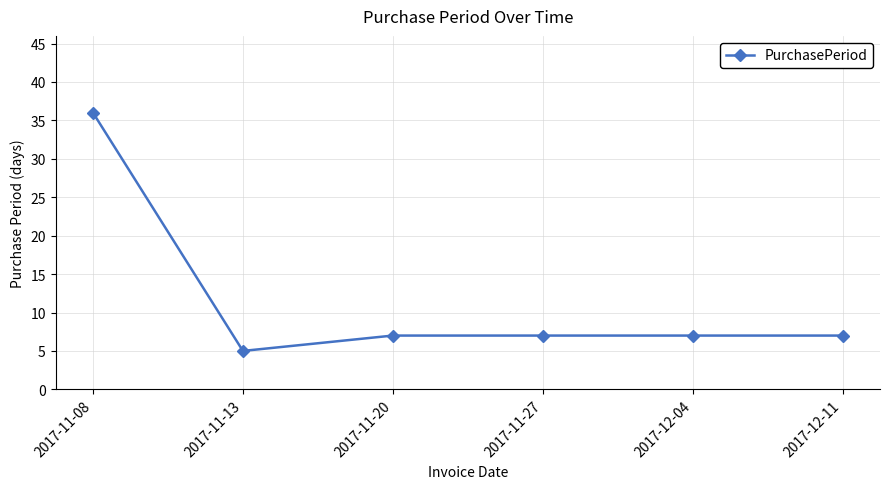

True or false: the data shows 52 at 2017-11-08.

False